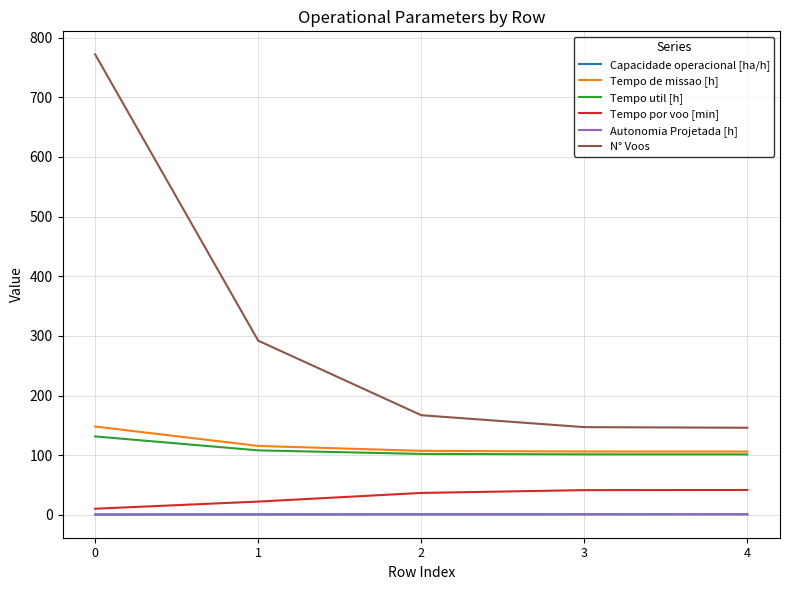

What is the minimum value for Tempo util [h]?

101.3